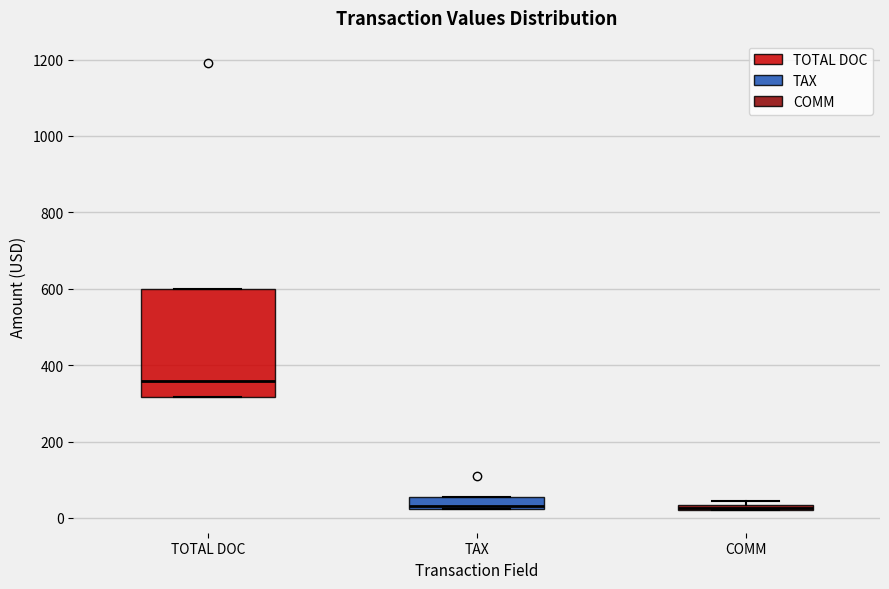

Which box has the highest median line?

TOTAL DOC